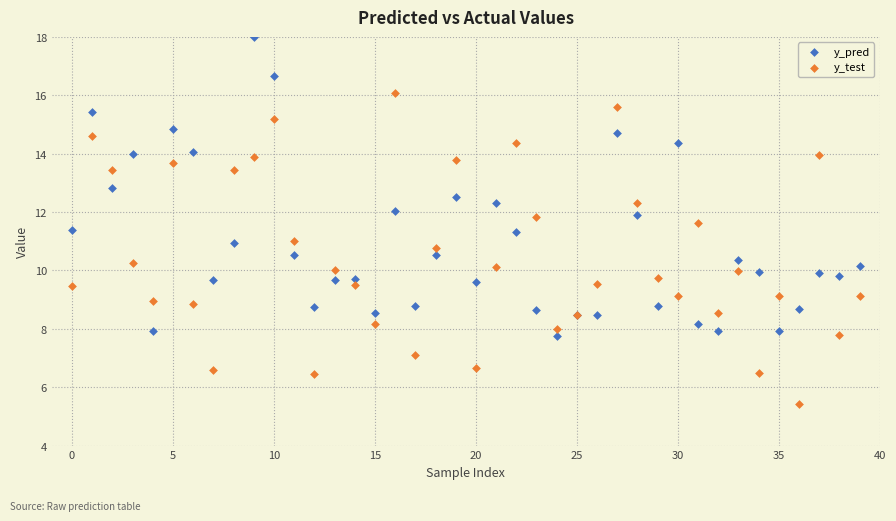

Which series has the largest Y range (max minus min)?

y_test